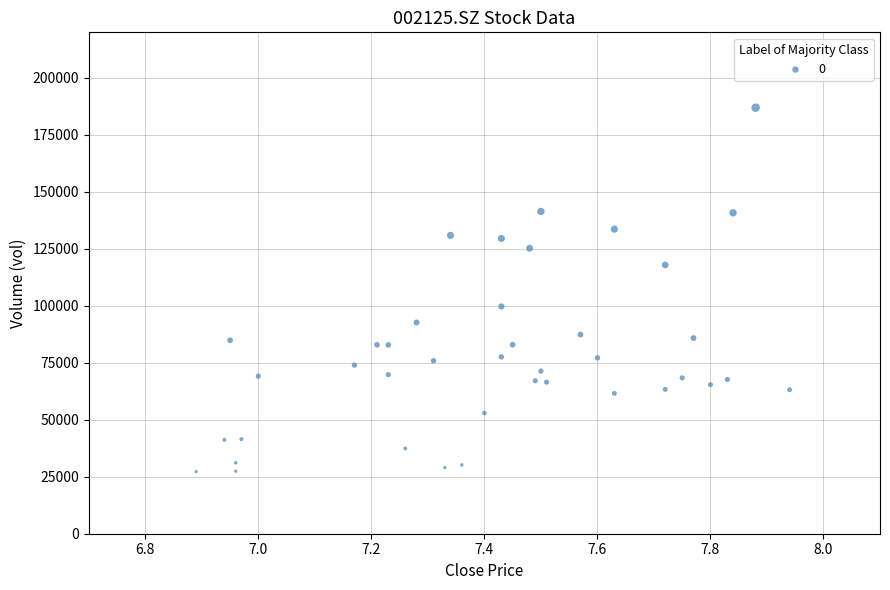

What Y value in the scatter plot is closest to 107095?

99710.3